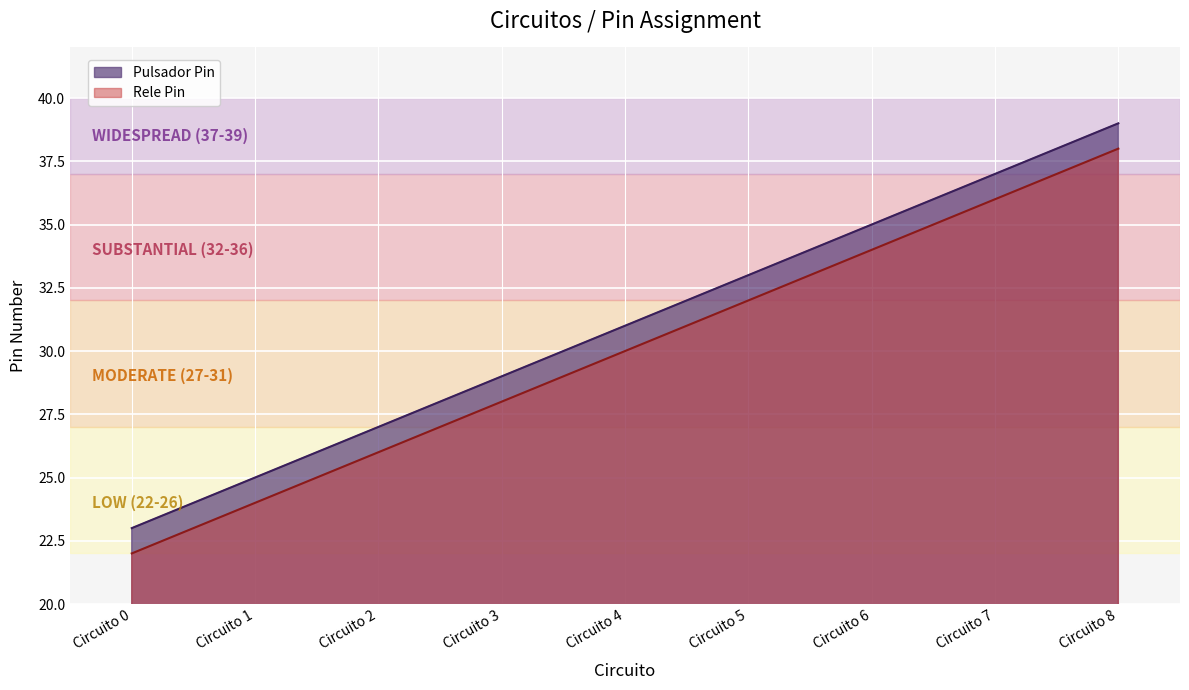

What is the value of the Rele Pin point at the 7th from the left?

34